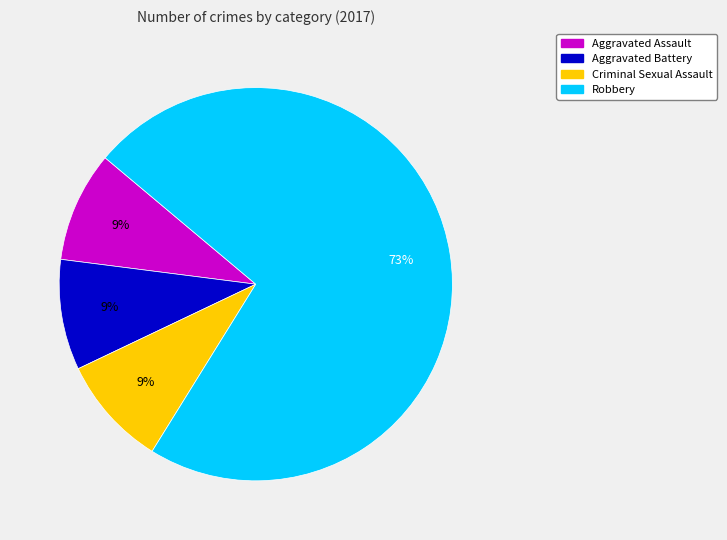

How many slices are in this pie chart?

4